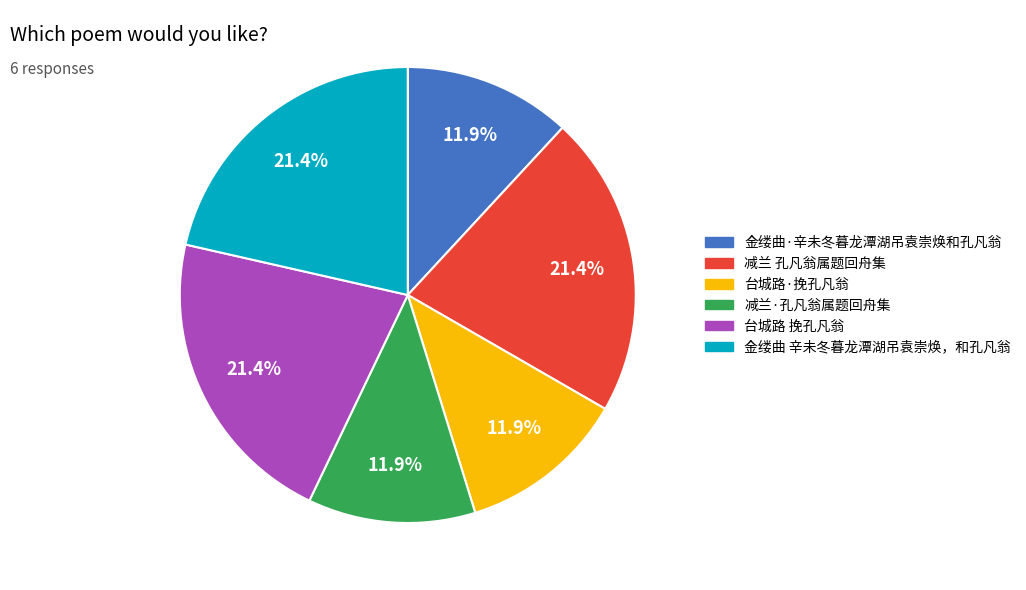

What is the ratio of the value at 台城路 挽孔凡翁 to the value at 金缕曲·辛未冬暮龙潭湖吊袁崇焕和孔凡翁?

1.8